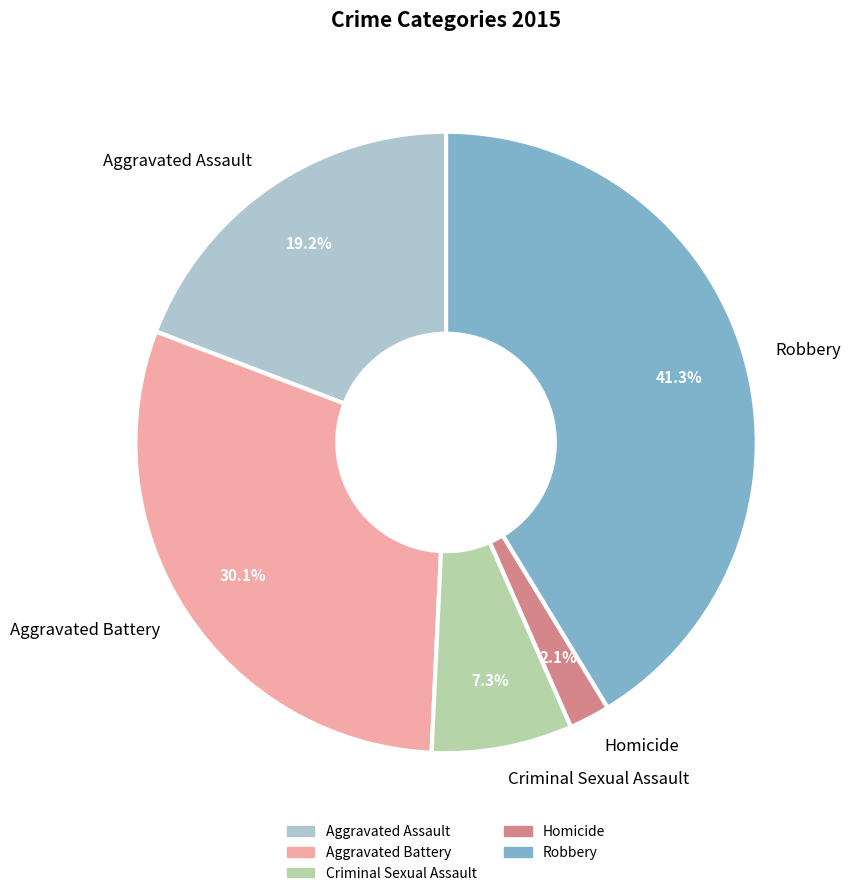

Which category has the biggest portion of the pie?

Robbery